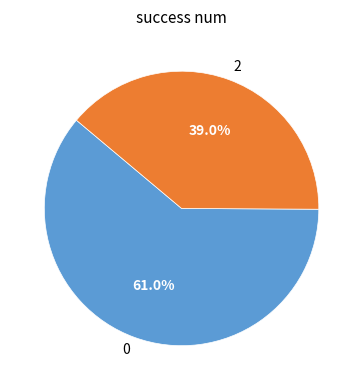

Which category has the biggest portion of the pie?

0